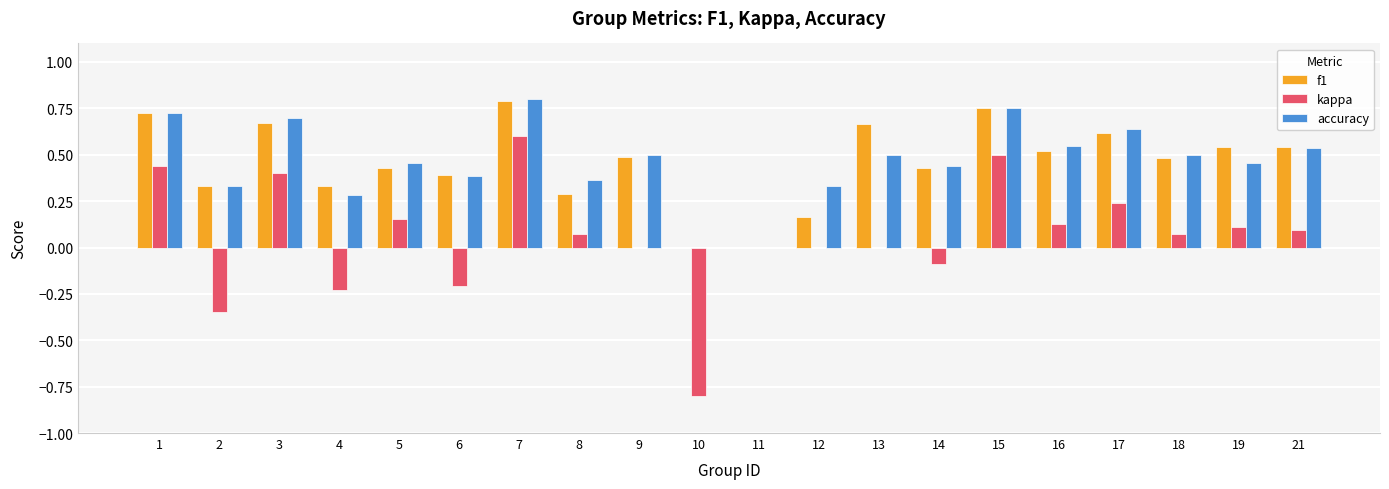

Between 8 and 18, which series saw the biggest shift?

f1